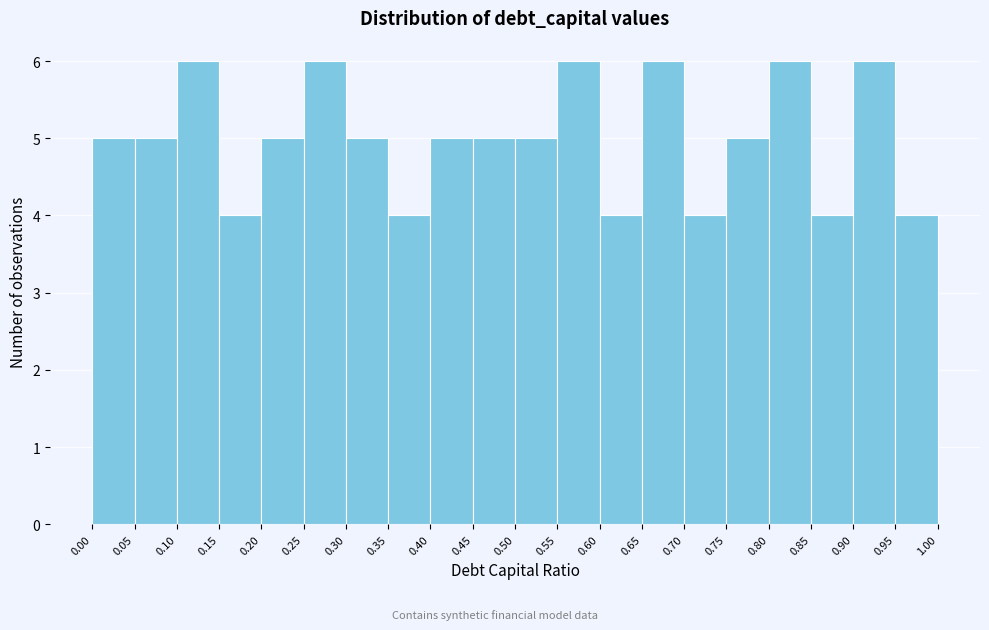

What is the height of the bar covering 0.65 to 0.70 on the x-axis? The values are not printed on the chart, so give them approximately, as read against the axis.

6